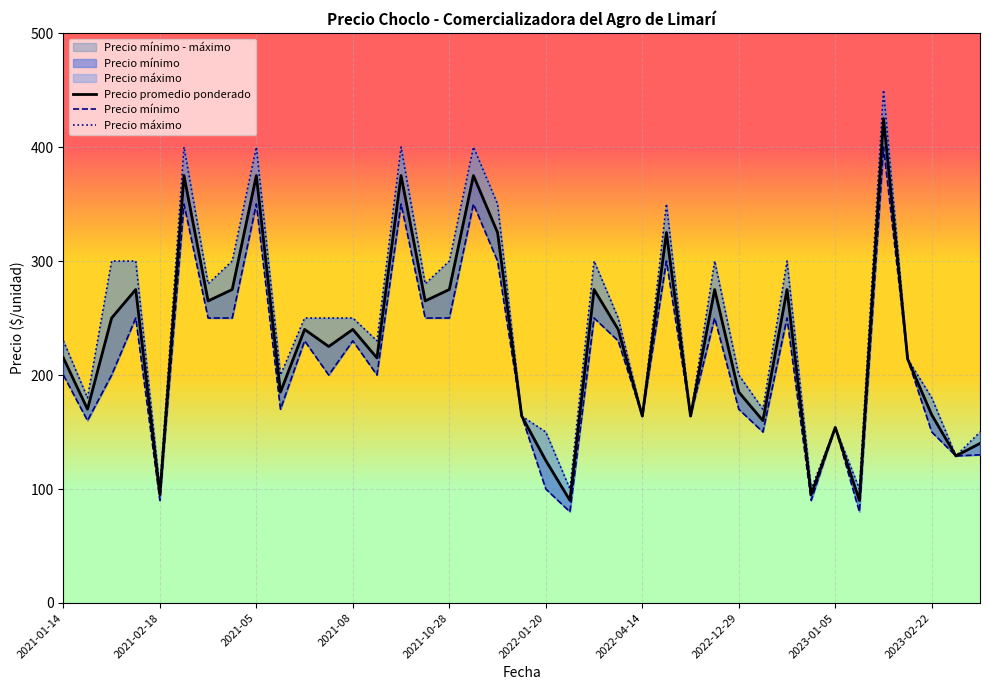

At which label is Precio mínimo closest to 240?

2021-08